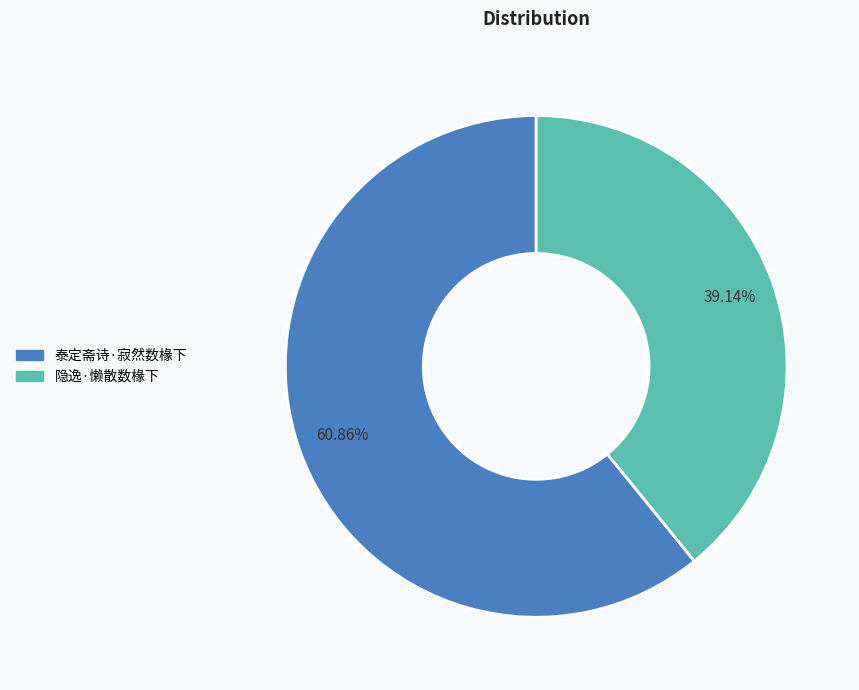

How many slices are in this pie chart?

2